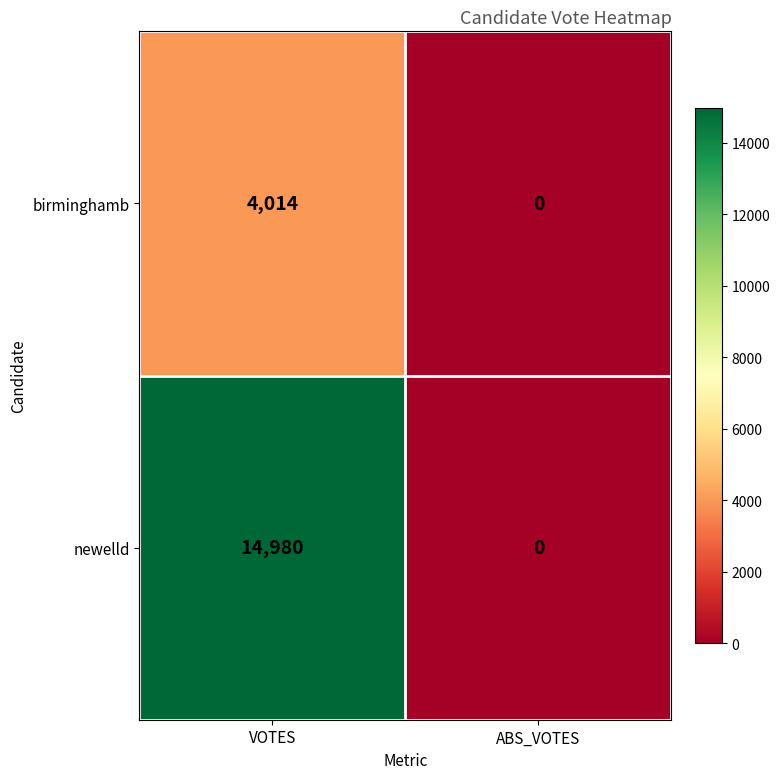

At which category does the chart reach its peak across all series?

VOTES